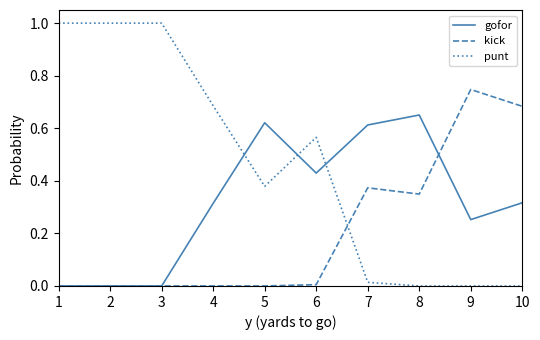

Rank the series at 10 from lowest to highest value.

punt, gofor, kick